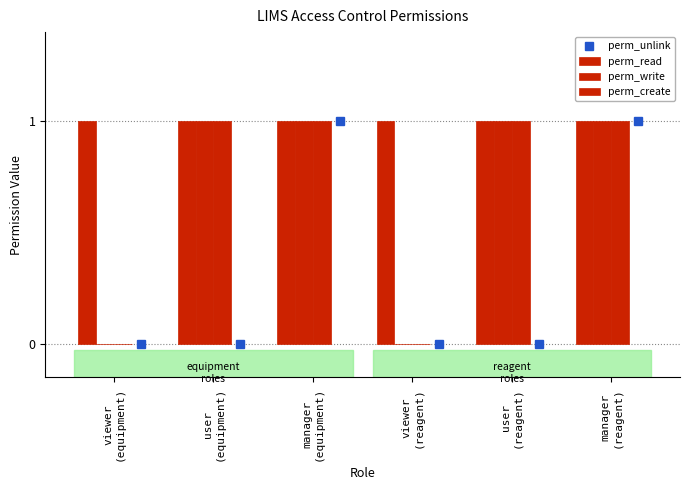

What is the highest value of the perm_read series?

1